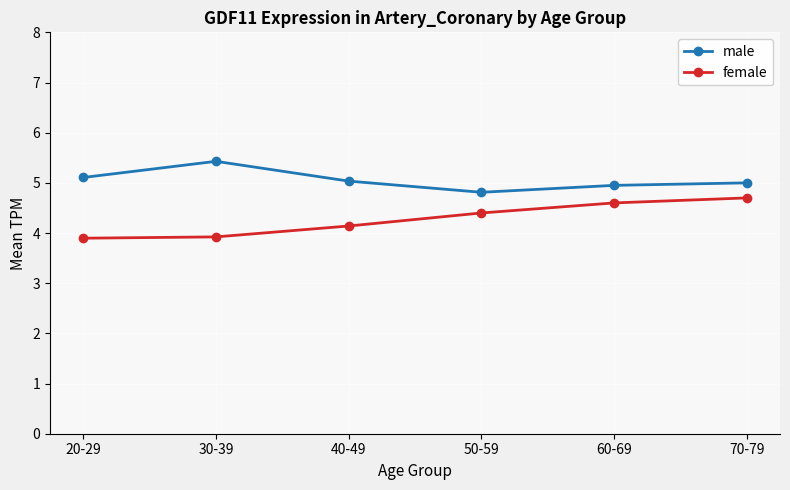

True or false: male and female intersect in this chart.

False